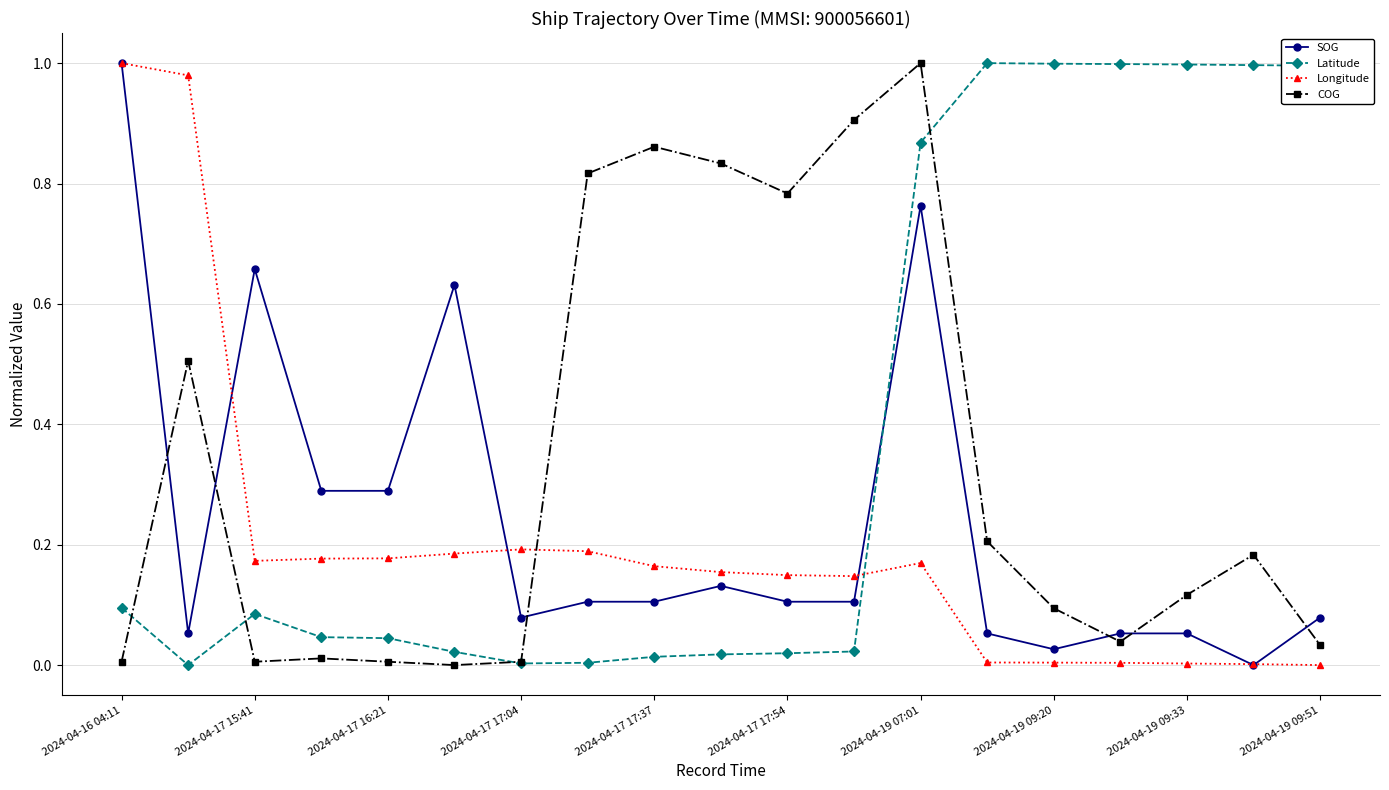

Which series ends up on top after the final intersection of Longitude and Latitude?

Latitude